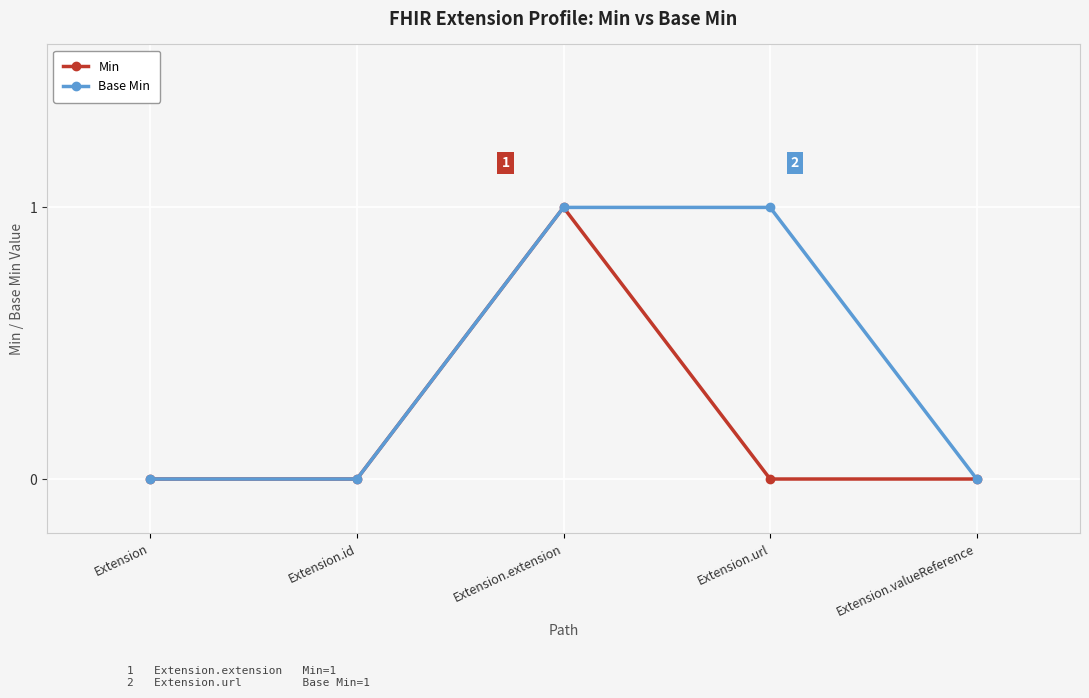

Reading left to right, what are all the values shown in this chart?

Min: Extension=0	Extension.id=0	Extension.extension=1	Extension.url=0	Extension.valueReference=0
Base Min: Extension=0	Extension.id=0	Extension.extension=1	Extension.url=1	Extension.valueReference=0